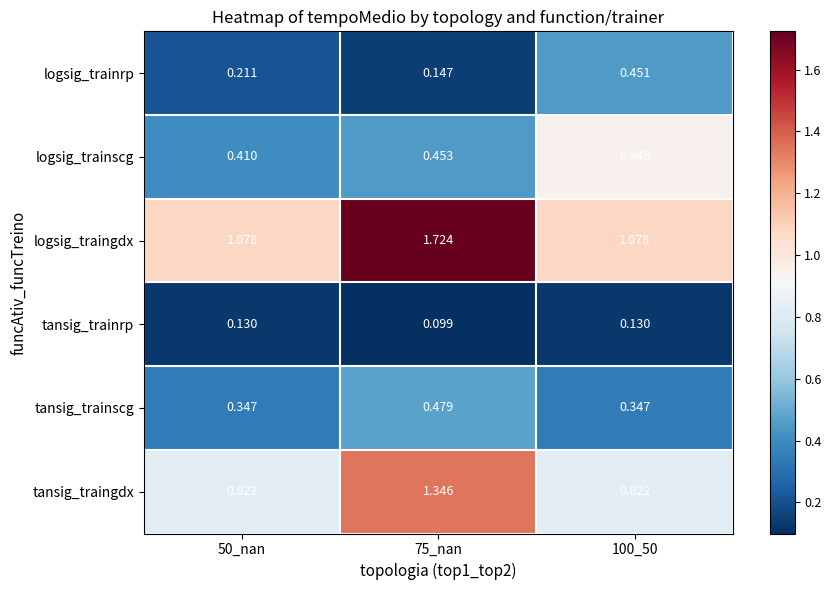

Is the value of logsig_traingdx at 75_nan greater than the value of tansig_traingdx at 75_nan?

Yes